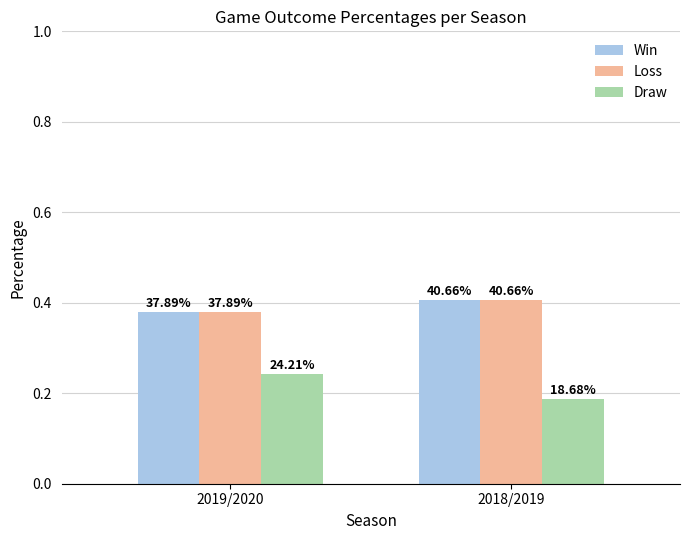

How many bars are there in each group?

3